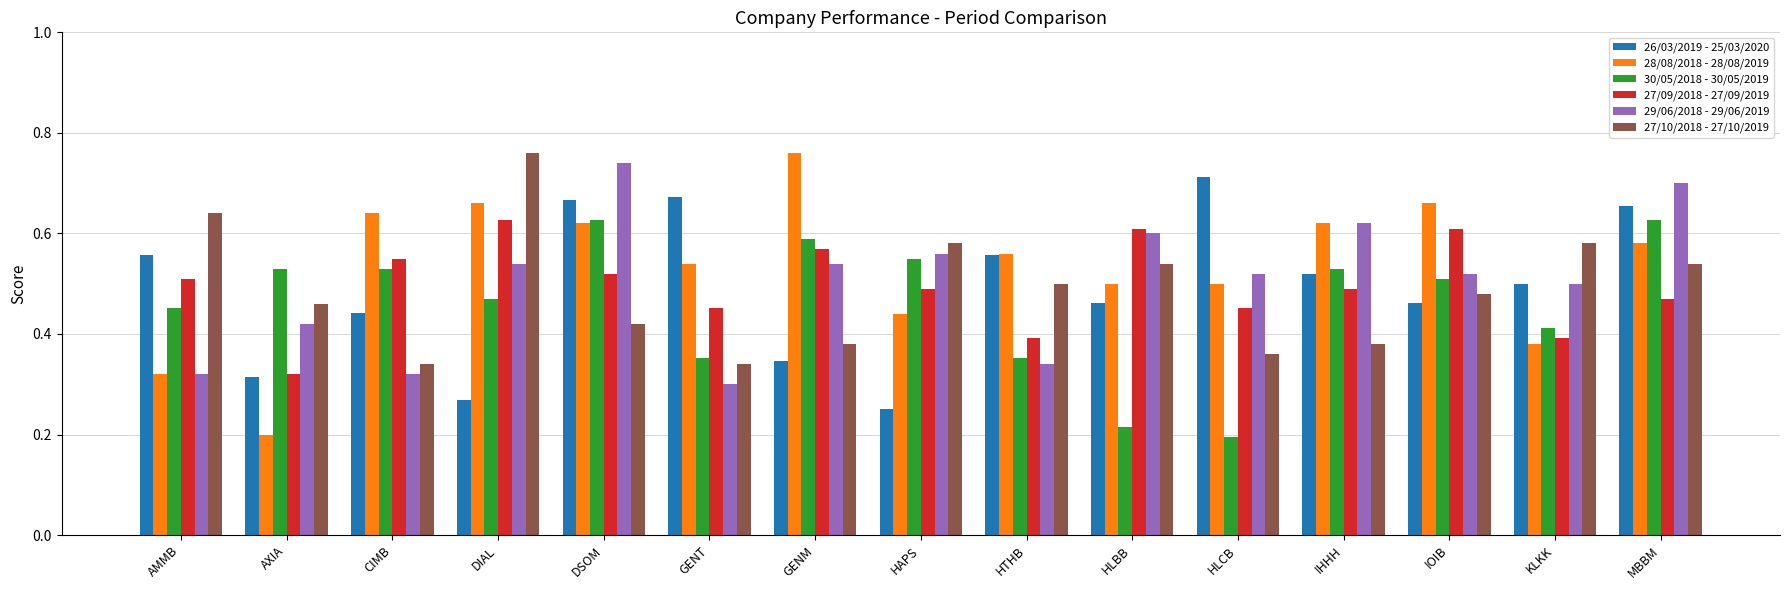

What is the sum of the 26/03/2019 - 25/03/2020 values at GENM and HLCB?

1.1